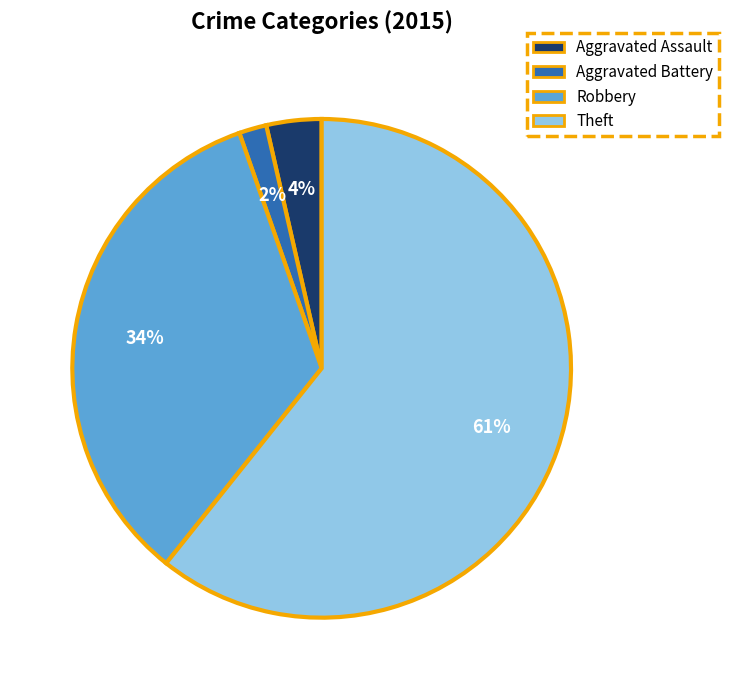

Approximately how many times larger is the value at Aggravated Assault compared to Theft?

0.1